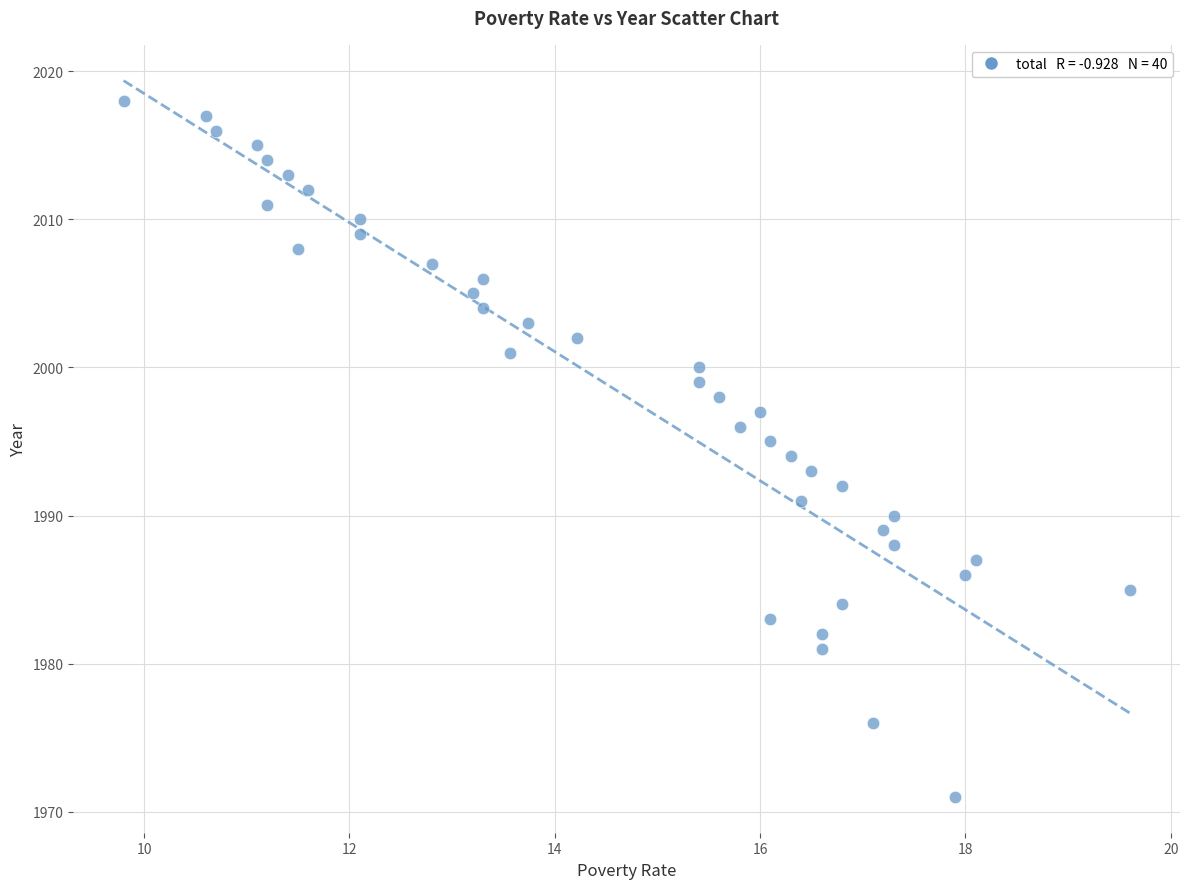

What is the range of Y values (max minus min)?

47